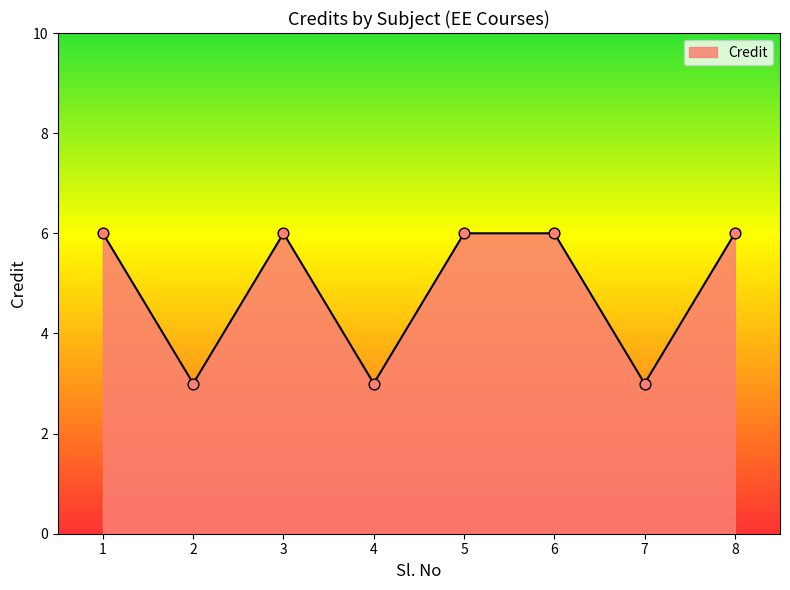

Approximately how many times larger is the value at 7 compared to 2?

1.0